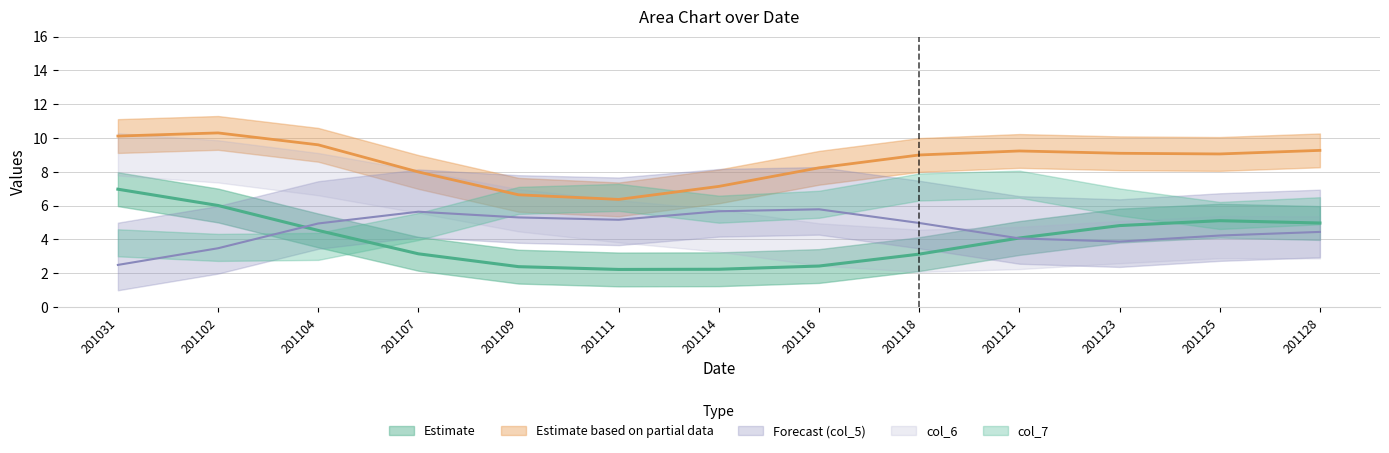

At which category is the sum across all series the highest?

201102